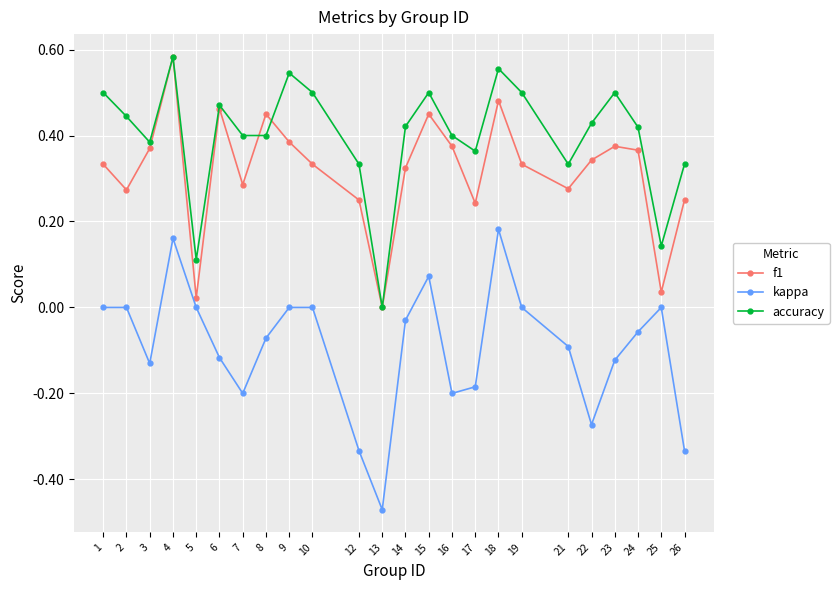

Which series has the largest total across all categories?

accuracy